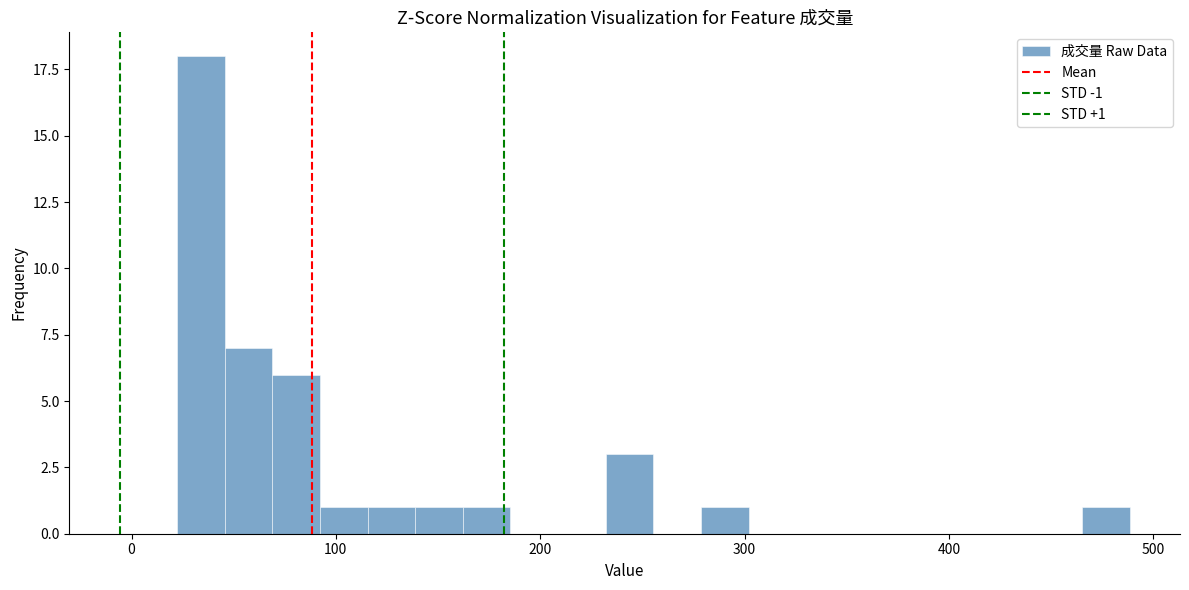

Read against the x-axis, roughly where is the centre of the tallest bar?

30